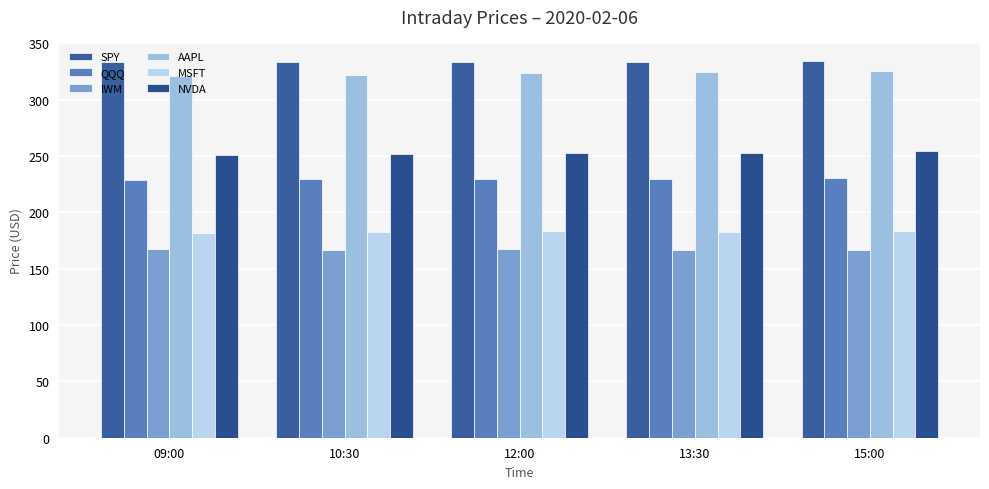

How many bars are there in each group?

6